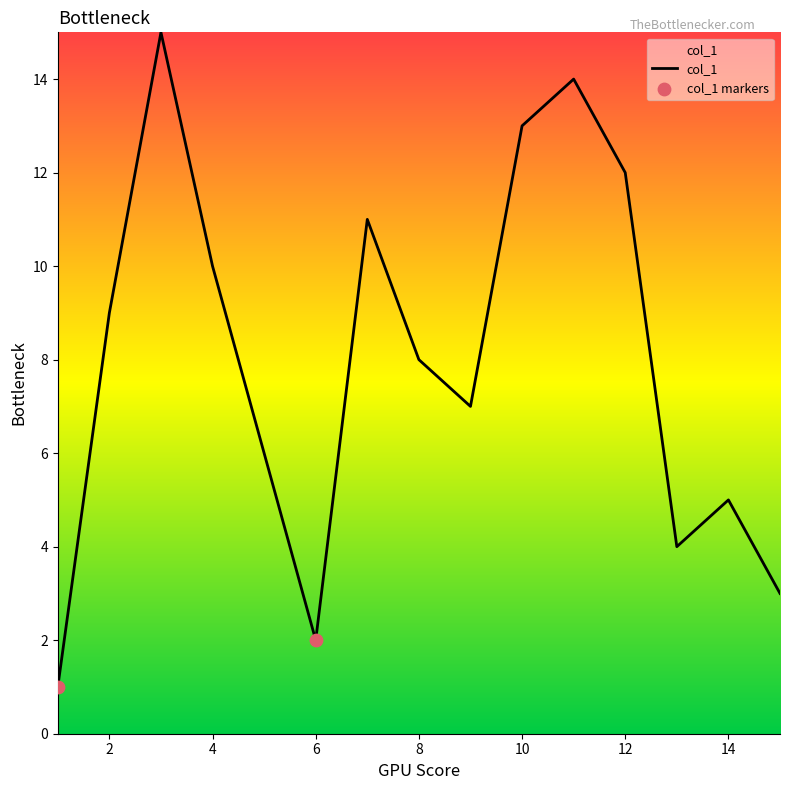

What is the difference between the maximum and minimum values?

14